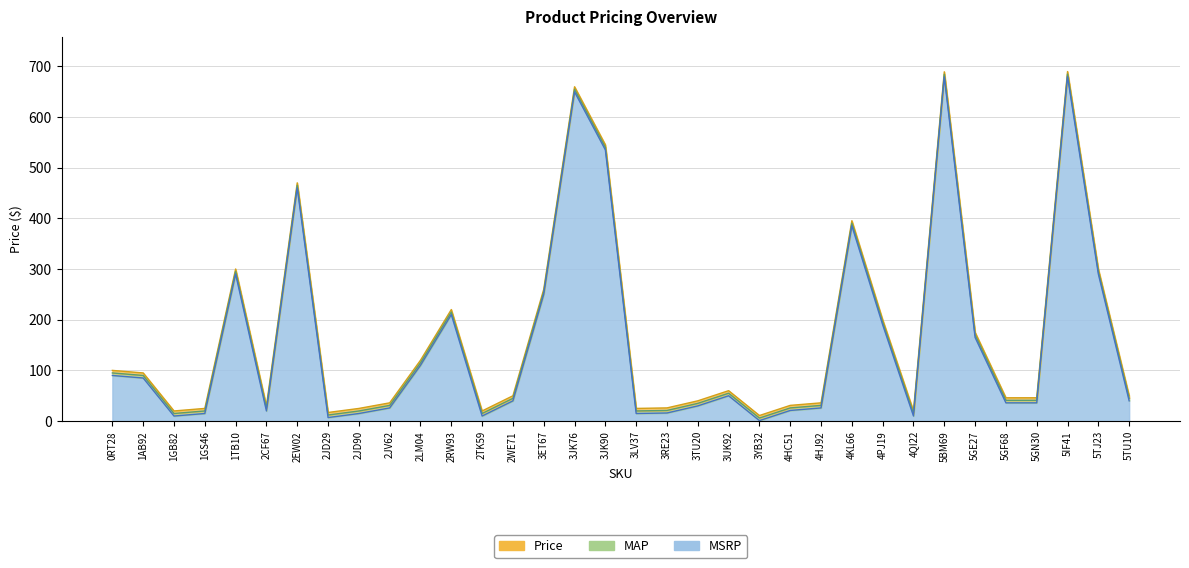

Reading right to left, list all the values displayed in this chart.

price: 50.0	300.0	689.5	46.0	46.0	175.0	689.0	20.0	200.0	395.2	36.0	31.0	11.0	60.0	40.0	26.0	25.0	545.0	659.5	260.0	50.0	20.0	220.0	120.0	36.0	24.9	17.0	470.0	30.0	300.0	25.0	20.0	95.0	100.0
MSRP: 45.0	295.0	684.5	41.0	41.0	170.0	684.0	15.0	195.0	390.2	31.0	26.0	6.0	55.0	35.0	21.0	20.0	540.0	654.5	255.0	45.0	15.0	215.0	115.0	31.0	19.9	12.0	465.0	25.0	295.0	20.0	15.0	90.0	95.0
MAP: 40.0	290.0	679.5	36.0	36.0	165.0	679.0	10.0	190.0	385.2	26.0	21.0	1.0	50.0	30.0	16.0	15.0	535.0	649.5	250.0	40.0	10.0	210.0	110.0	26.0	14.9	7.0	460.0	20.0	290.0	15.0	10.0	85.0	90.0